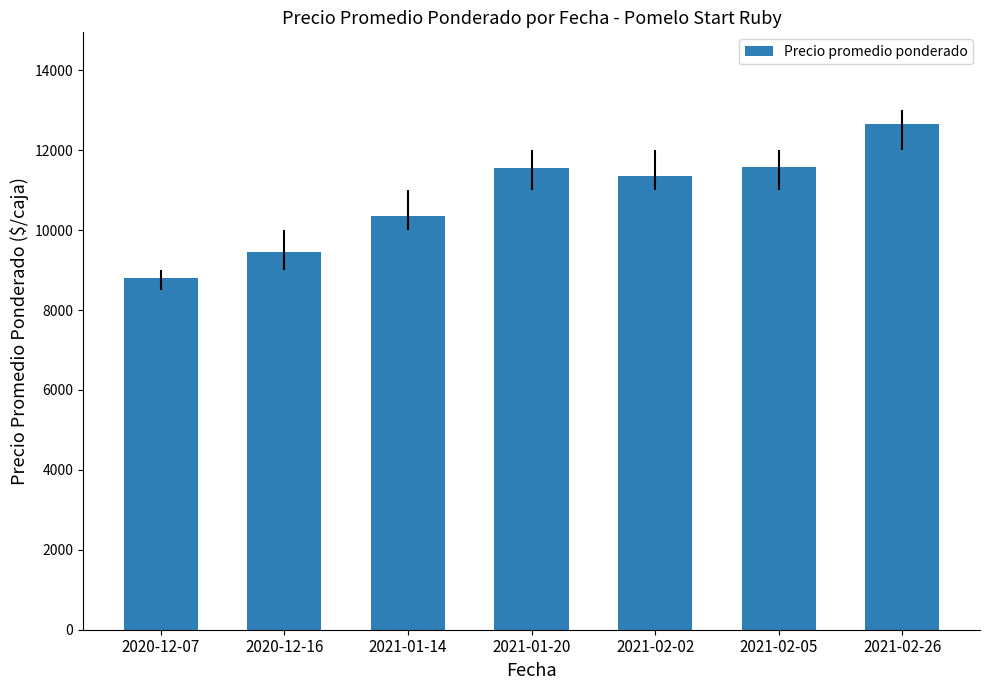

What is the label of the 7th bar from the left?

2021-02-26